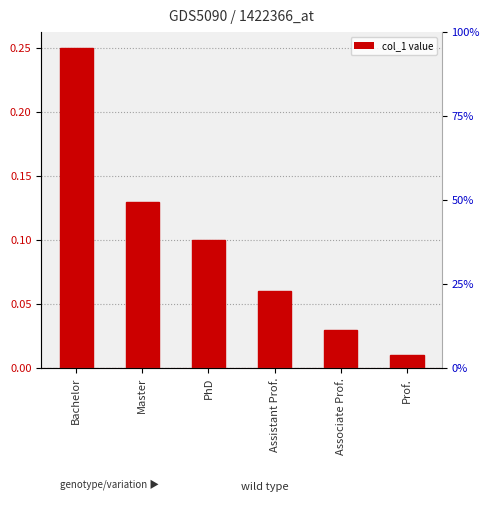

What is the value of the 4th bar from the left?

0.1